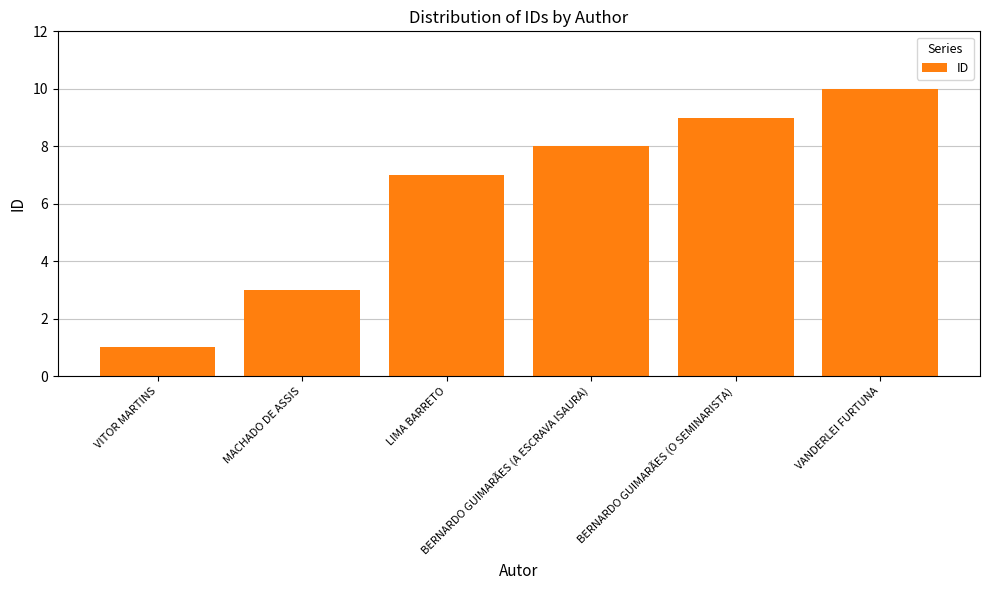

List the labels in order of value, largest first.

VANDERLEI FURTUNA, BERNARDO GUIMARÃES (O SEMINARISTA), BERNARDO GUIMARÃES (A ESCRAVA ISAURA), LIMA BARRETO, MACHADO DE ASSIS, VITOR MARTINS